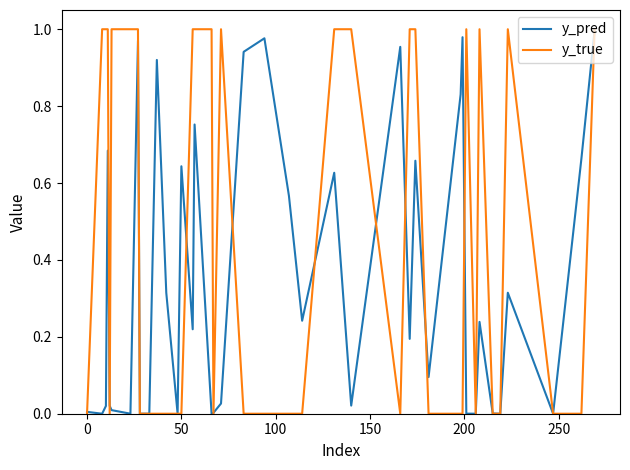

Rank the series by their average value, from lowest to highest.

y_pred, y_true